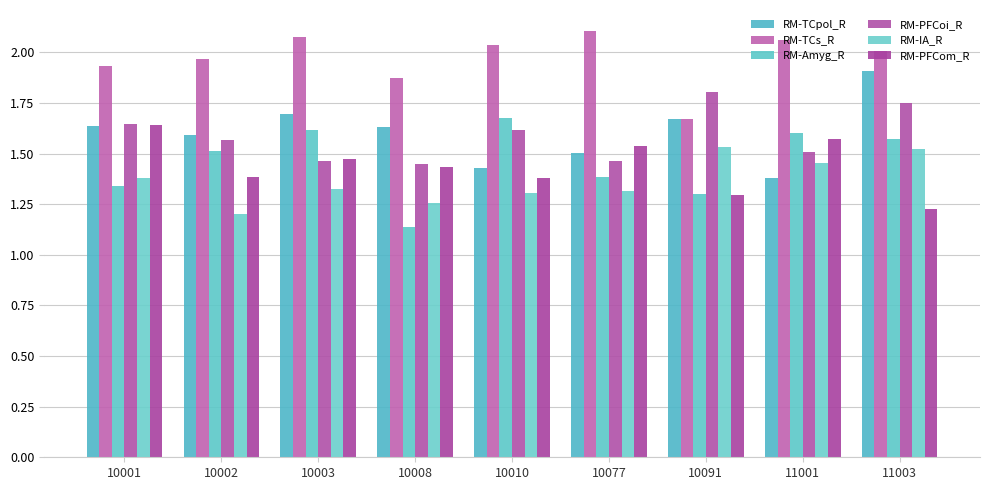

At how many categories does at least one series exceed 1?

9